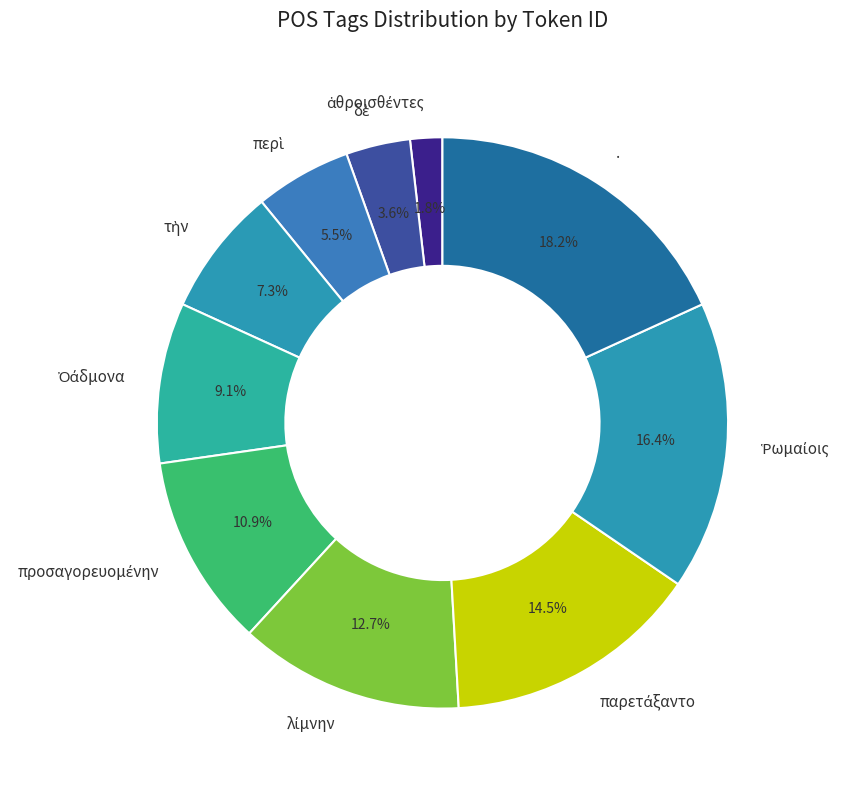

Does any single category account for the majority?

No